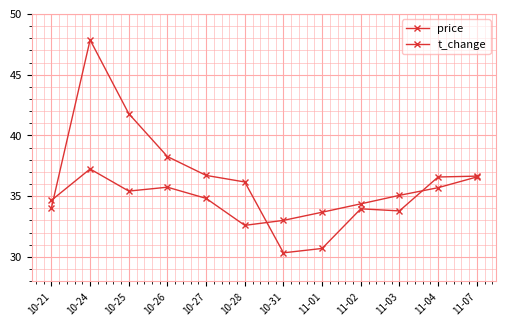

Does the chart have visible grid lines?

Yes